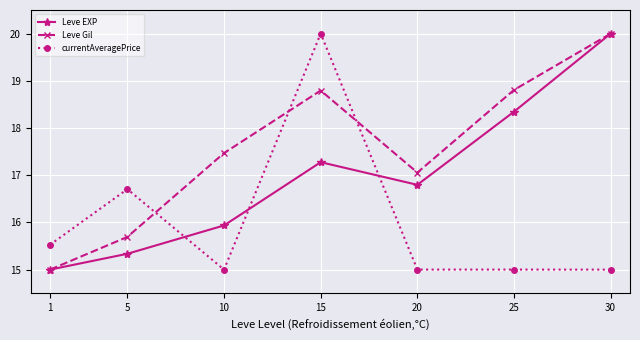

What is the spread (max minus min) of values at 15?

2.7